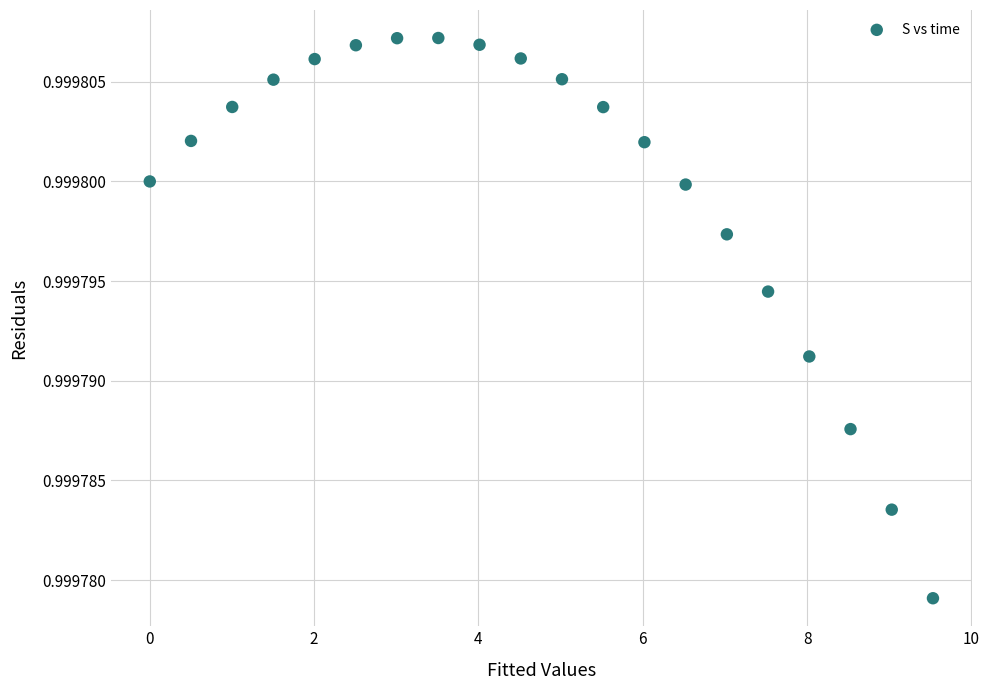

What is the range of X values (max minus min)?

9.5